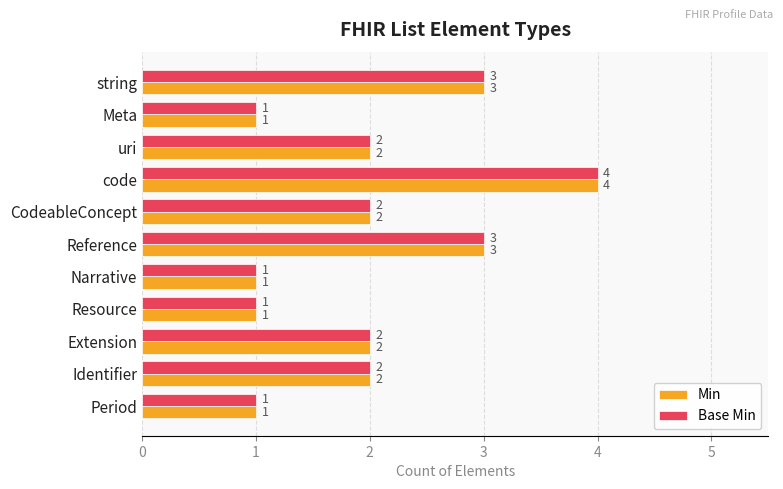

What is the sum of all Base Min values?

22